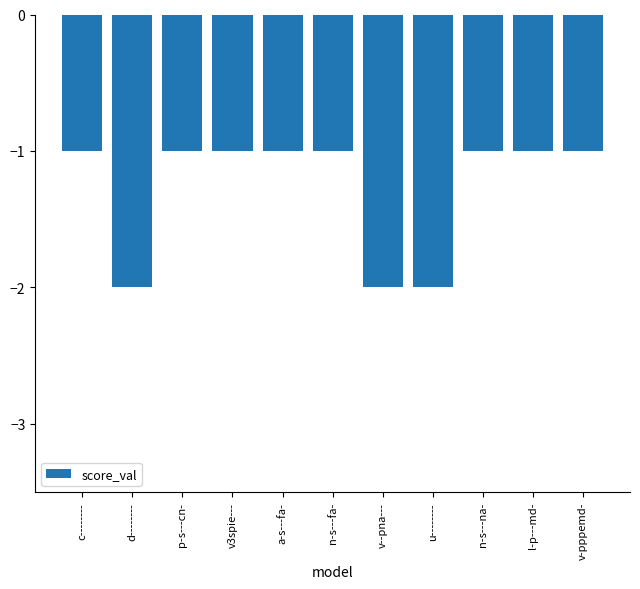

What position from the right is v-pppemd-?

1